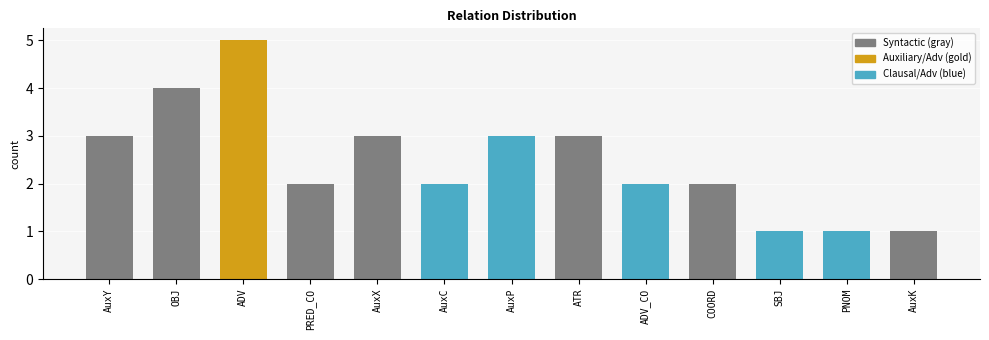

Rank the categories by value from highest to lowest.

ADV, OBJ, AuxY, AuxX, AuxP, ATR, PRED_CO, AuxC, ADV_CO, COORD, SBJ, PNOM, AuxK